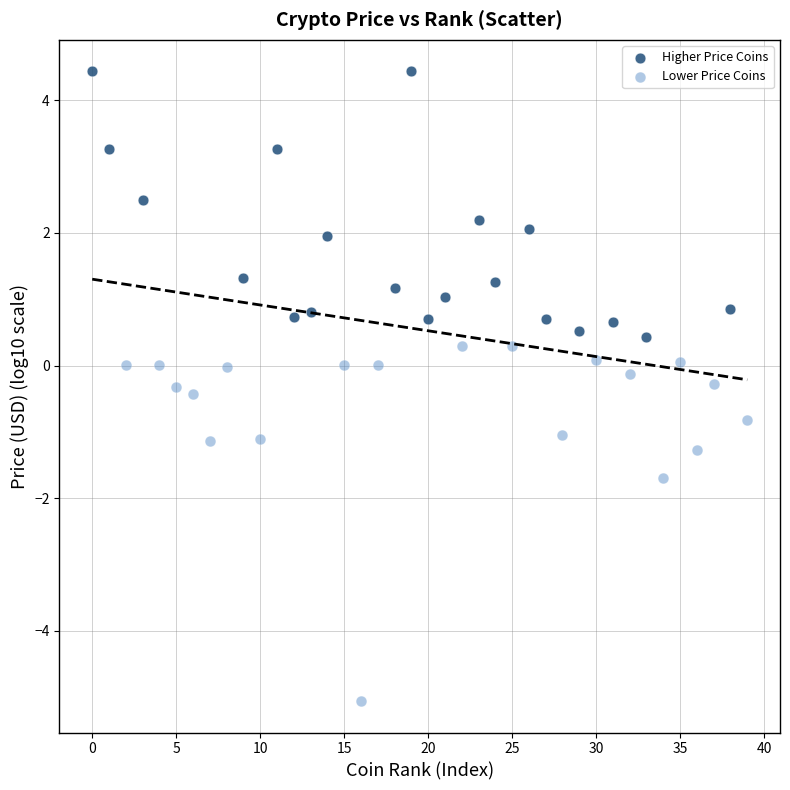

Which series contains the lowest Y value?

Lower Price Coins